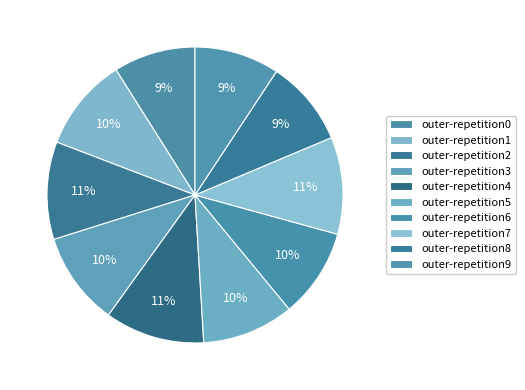

How many segments does this pie chart have?

10